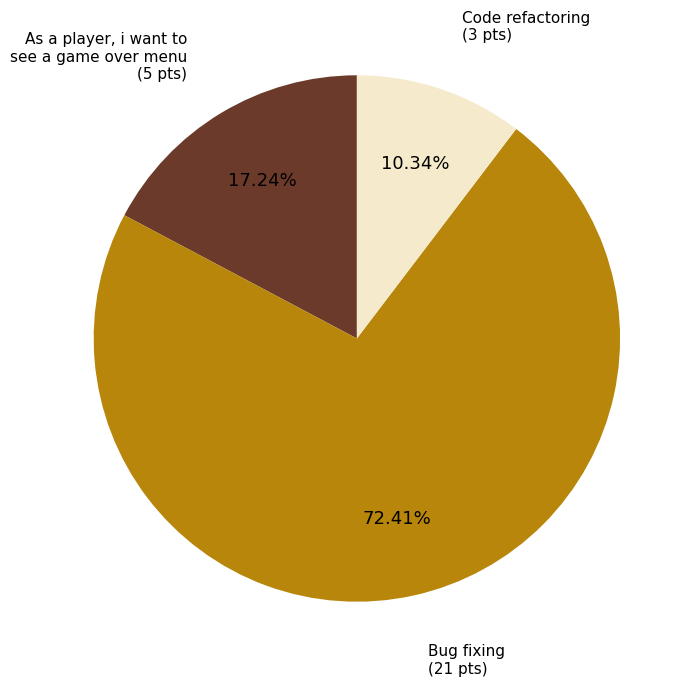

Does any single category account for the majority?

Yes